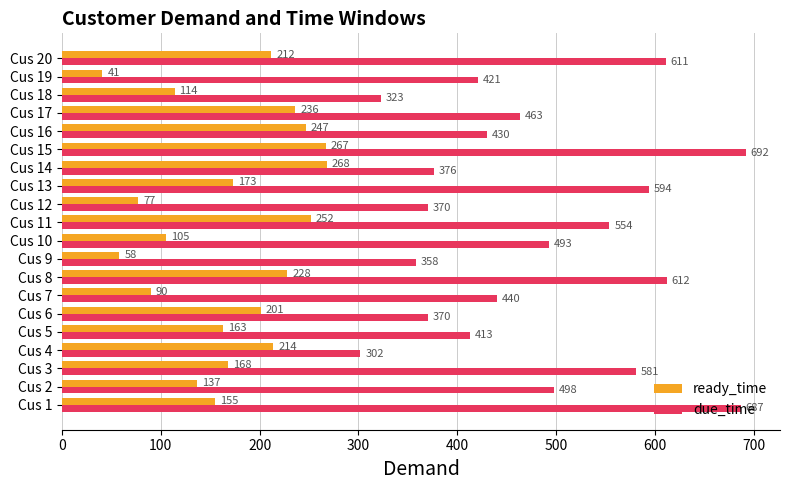

Rank the series by their average value, from highest to lowest.

due_time, ready_time